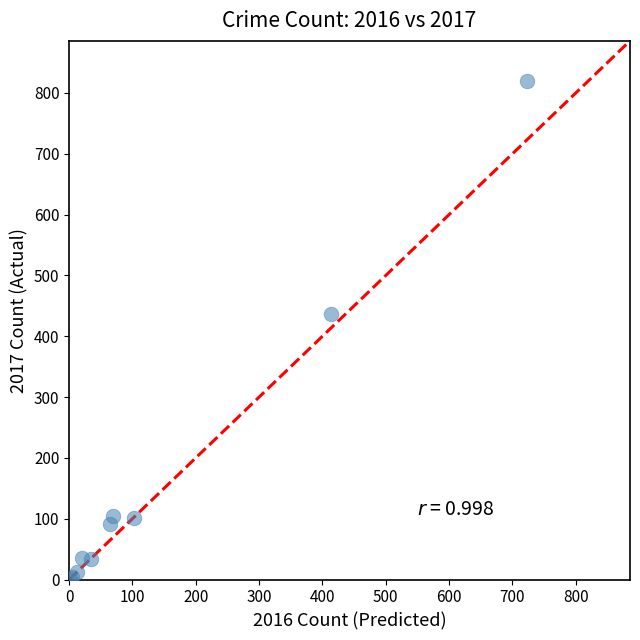

What Y value in the scatter plot is closest to 410?

437